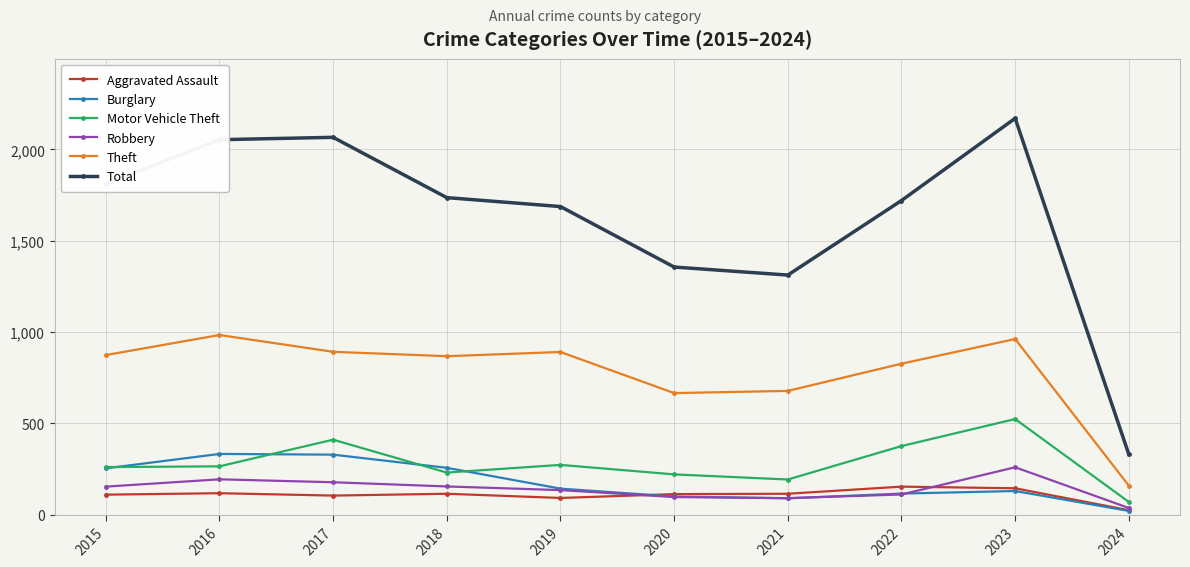

The Theft series shows 984 at 2016. True or false?

True